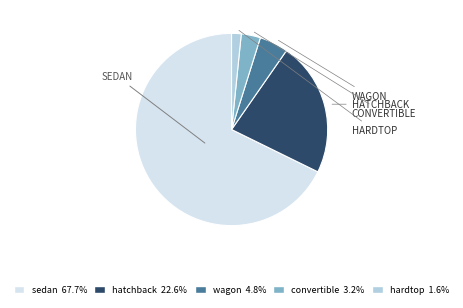

Is there any slice that represents more than half of the pie?

Yes